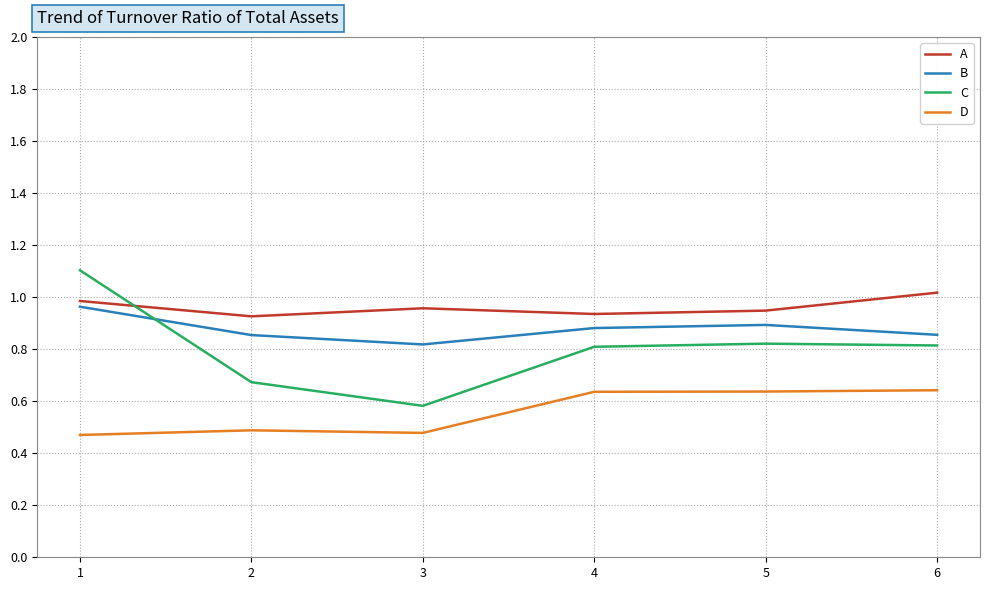

Which series has the widest spread of values?

C